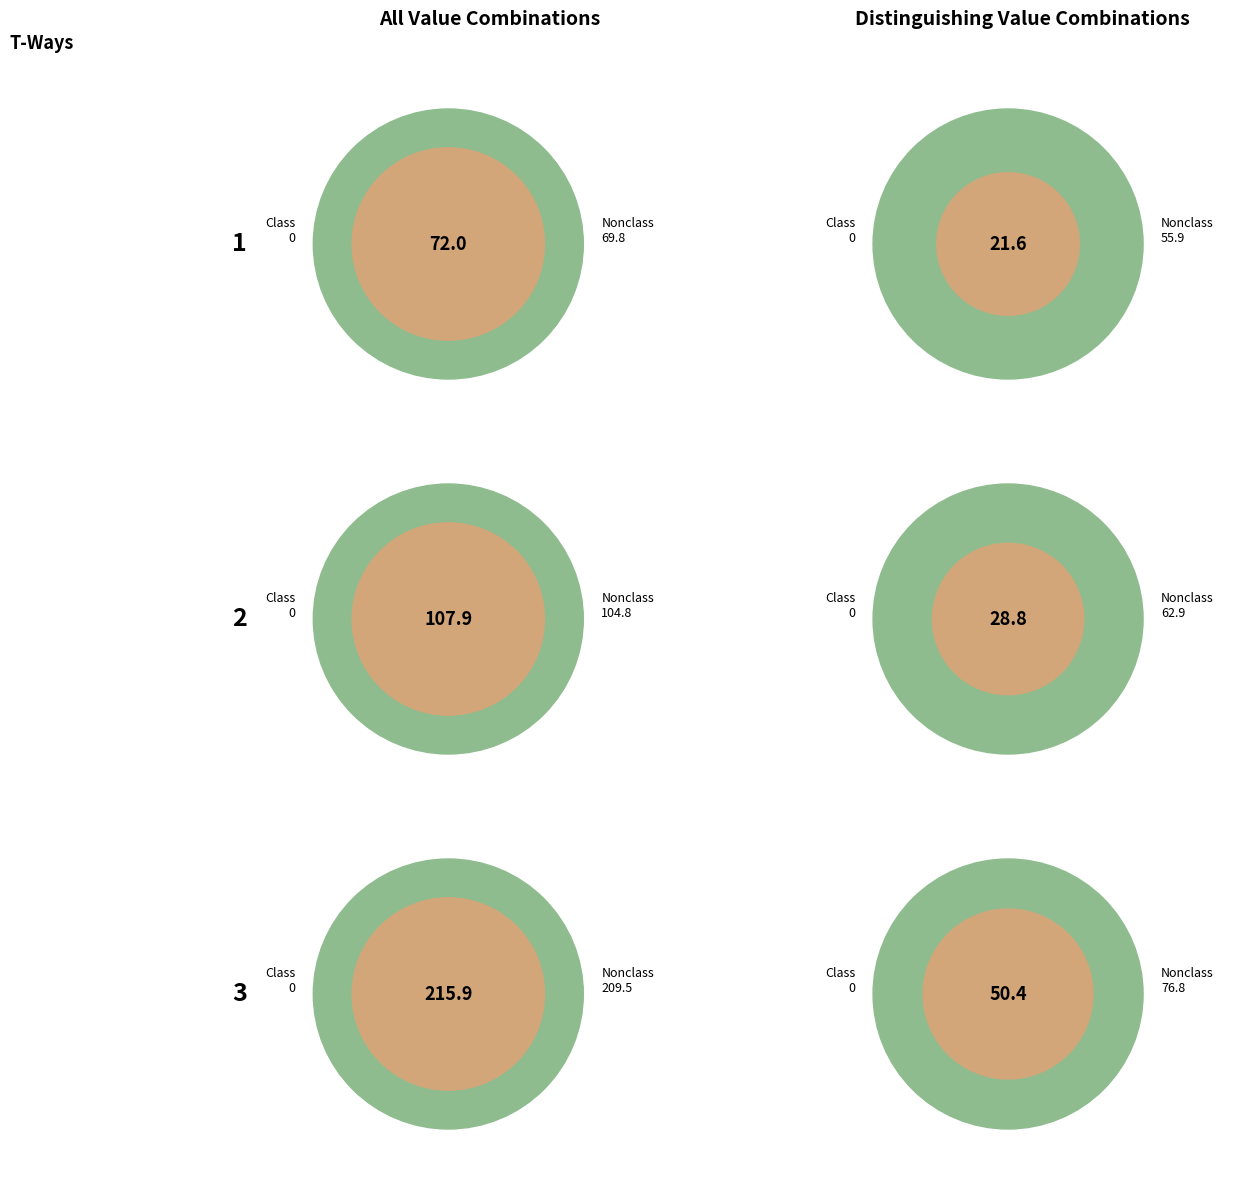

True or false: 13 accounts for 1% of the total.

False